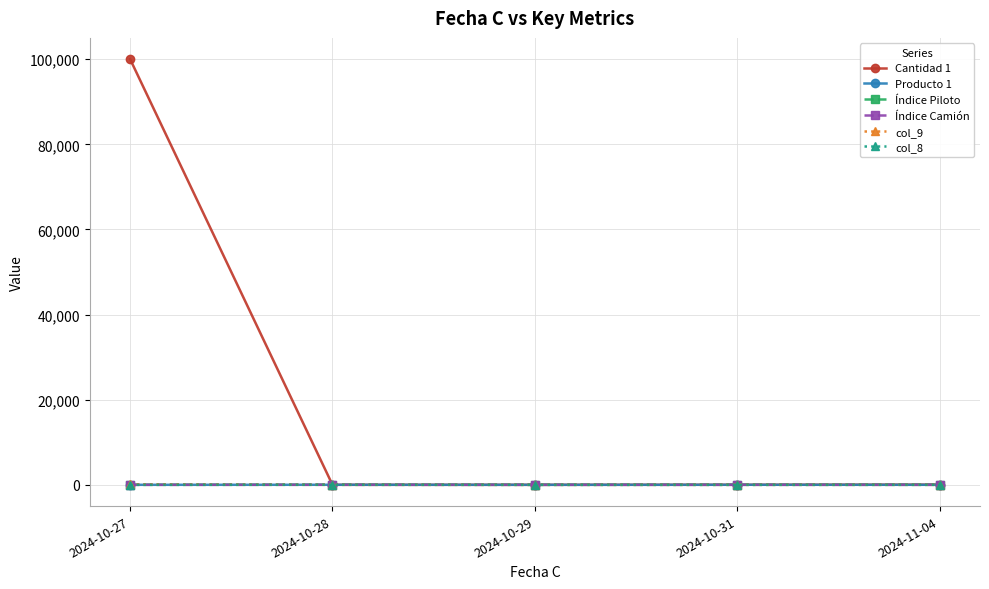

What is the maximum value shown in the chart?

100000